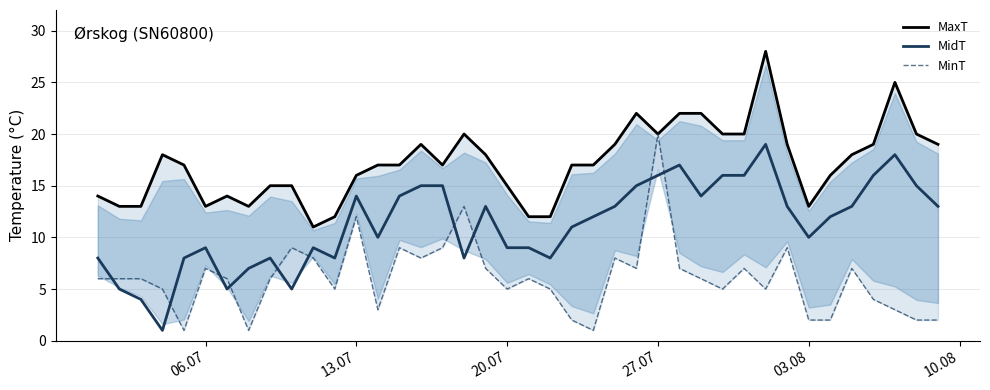

What are all the series names shown in the legend?

MaxT, MidT, MinT